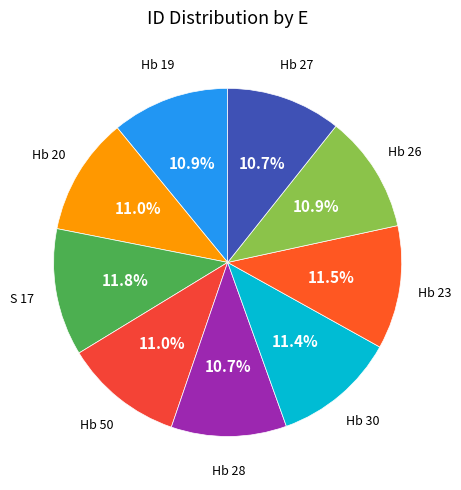

How many segments does this pie chart have?

9